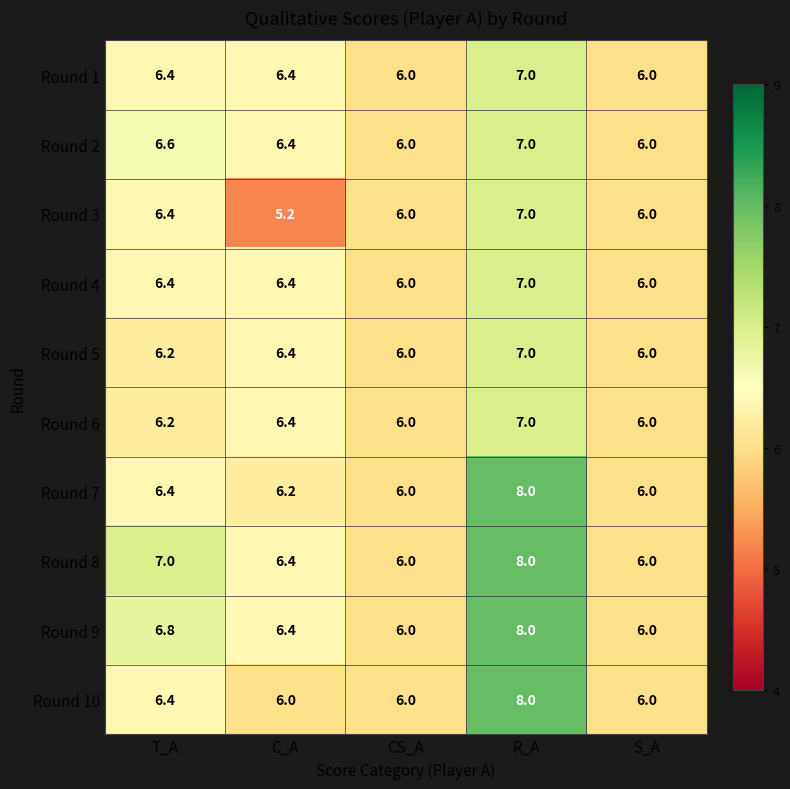

What is the difference between the Round 2 values at T_A and CS_A?

0.6